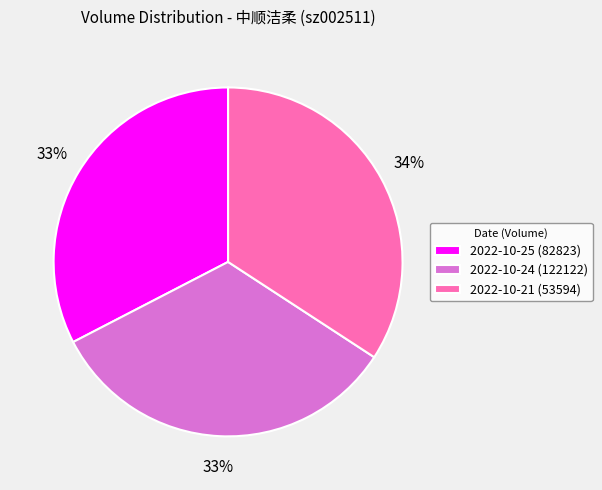

How many segments does this pie chart have?

3